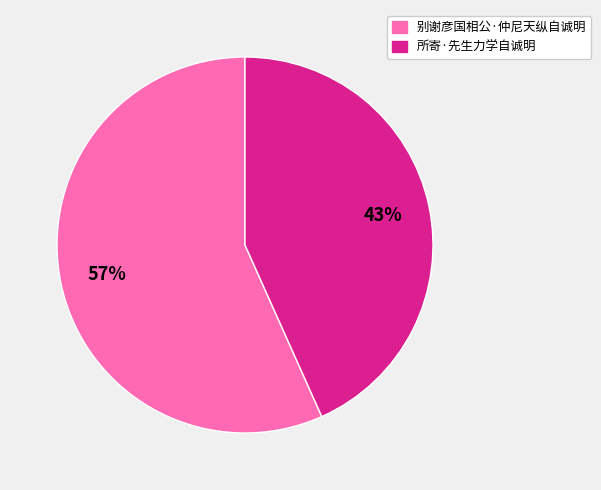

Is 别谢彦国相公·仲尼天纵自诚明 the majority of the pie?

Yes